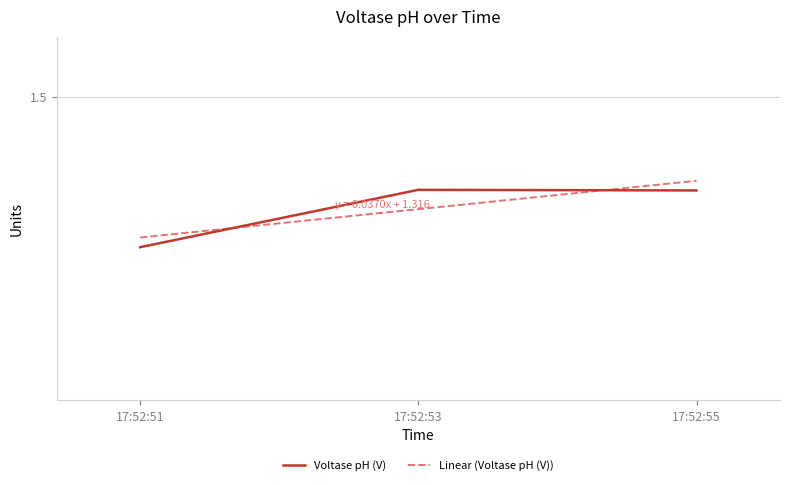

Reading left to right, list all the values displayed in this chart.

Voltase pH (V): 17:52:51=1.3	17:52:53=1.4	17:52:55=1.4
Linear (Voltase pH (V)): 17:52:51=1.3	17:52:53=1.4	17:52:55=1.4